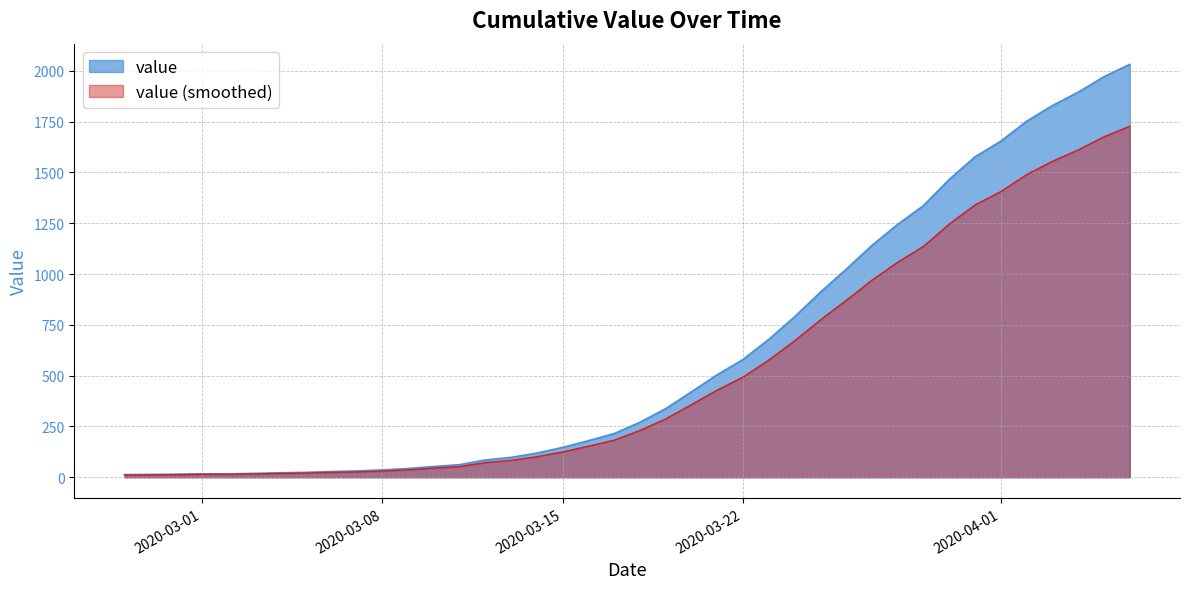

Where does the data first go above 271?

2020-03-19